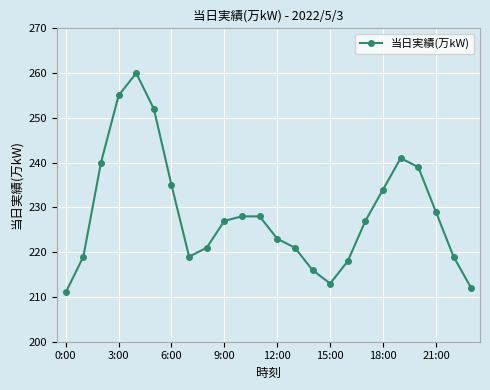

Reading right to left, what are all the values shown in this chart?

212	219	229	239	241	234	227	218	213	216	221	223	228	228	227	221	219	235	252	260	255	240	219	211